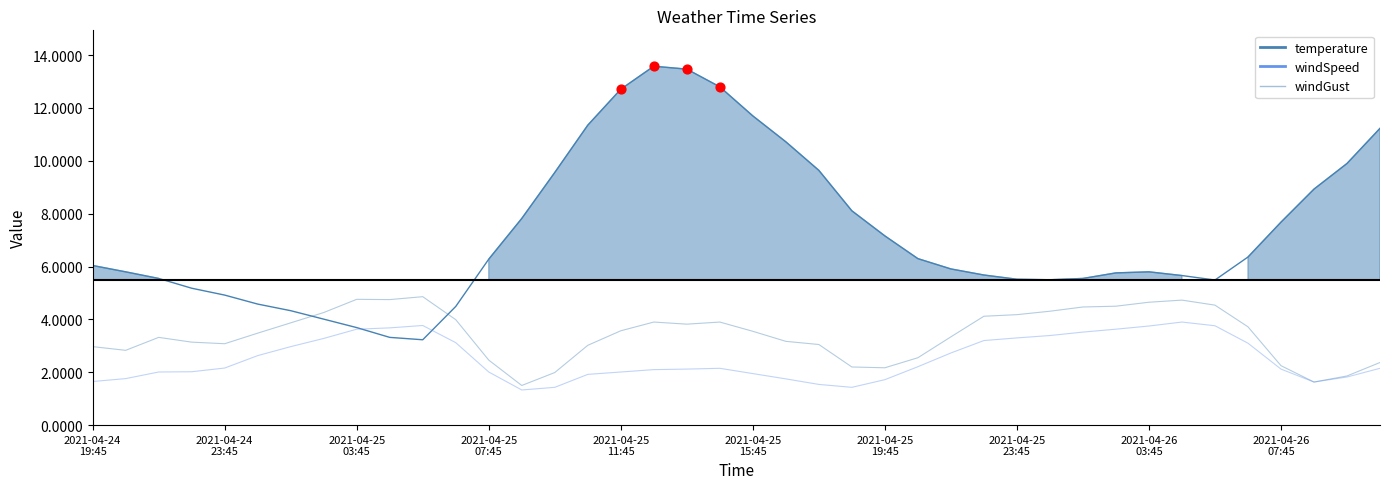

Which series reaches the minimum Y coordinate?

windSpeed